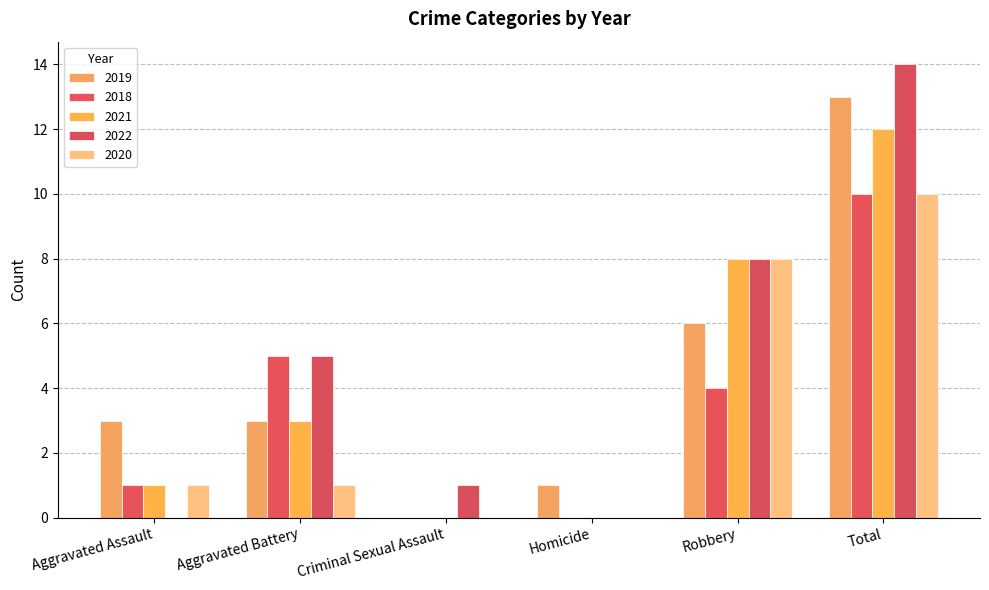

Which series has the largest total across all categories?

2022